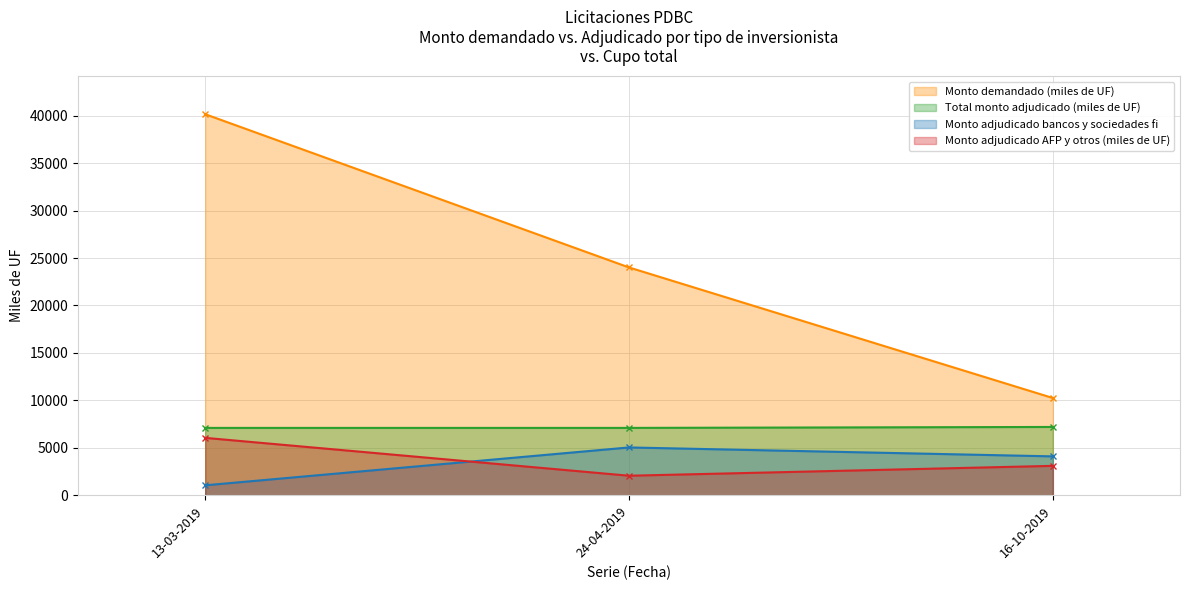

Does the chart have visible grid lines?

Yes